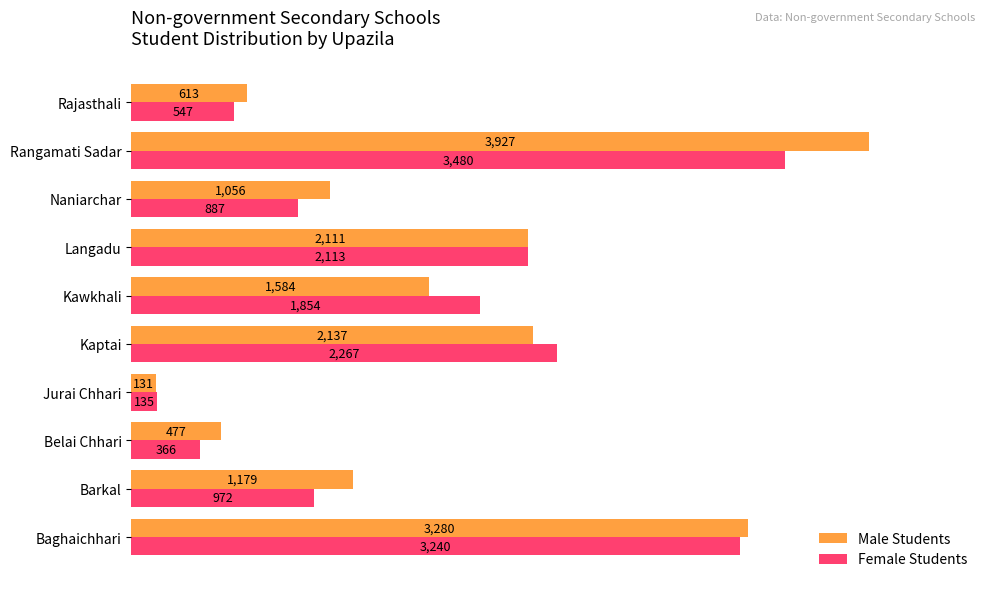

Is it true that Female Students equals 3170 at Langadu?

False